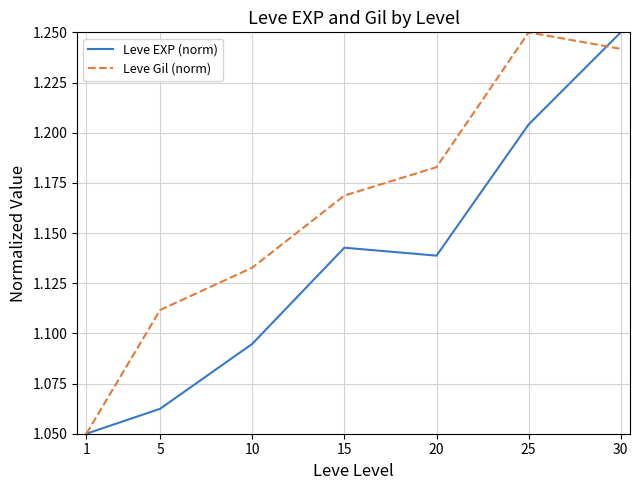

Which series ends up on top after the final intersection of Leve Gil (norm) and Leve EXP (norm)?

Leve EXP (norm)